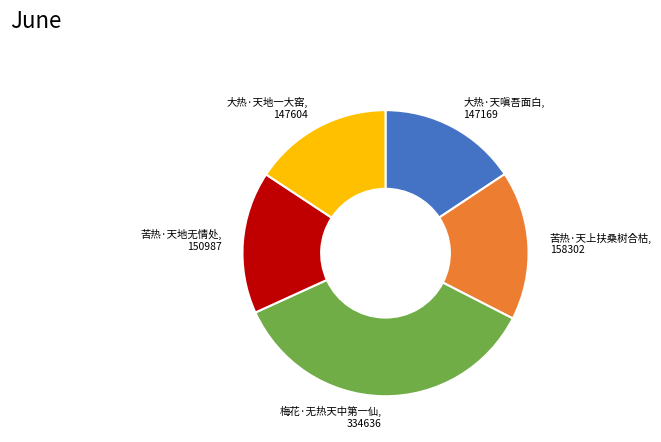

Between 大热·天地一大窑 and 梅花·无热天中第一仙, which is larger?

梅花·无热天中第一仙